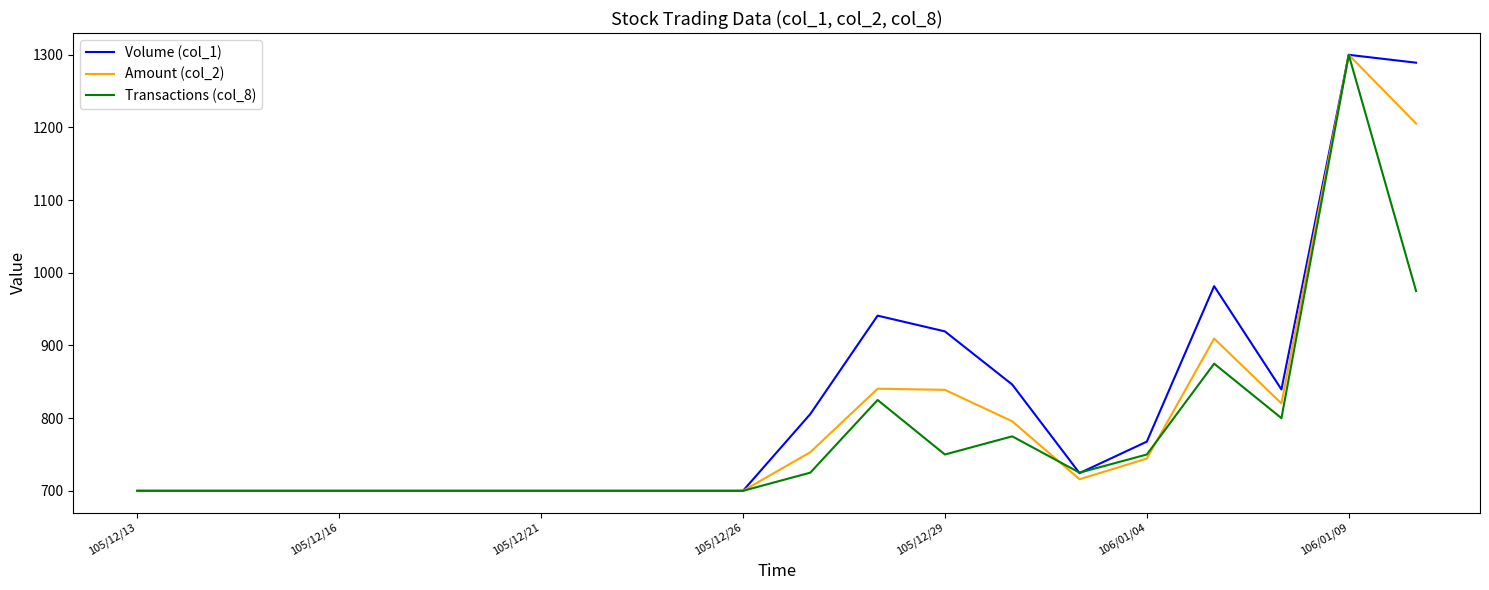

What is the highest value of the Transactions (col_8) series?

1300.0